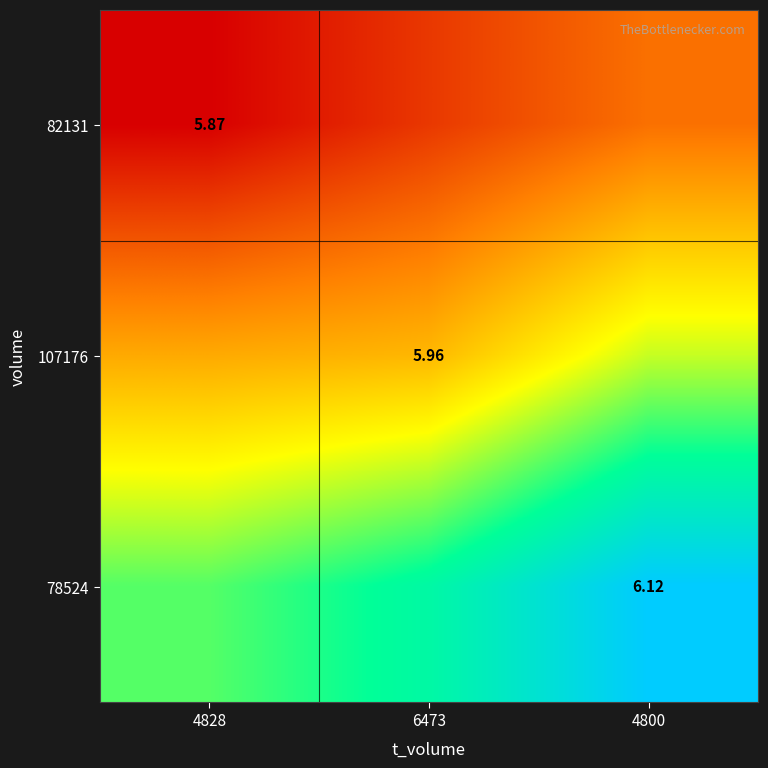

Between 4800 and 4828, which is larger?

4800